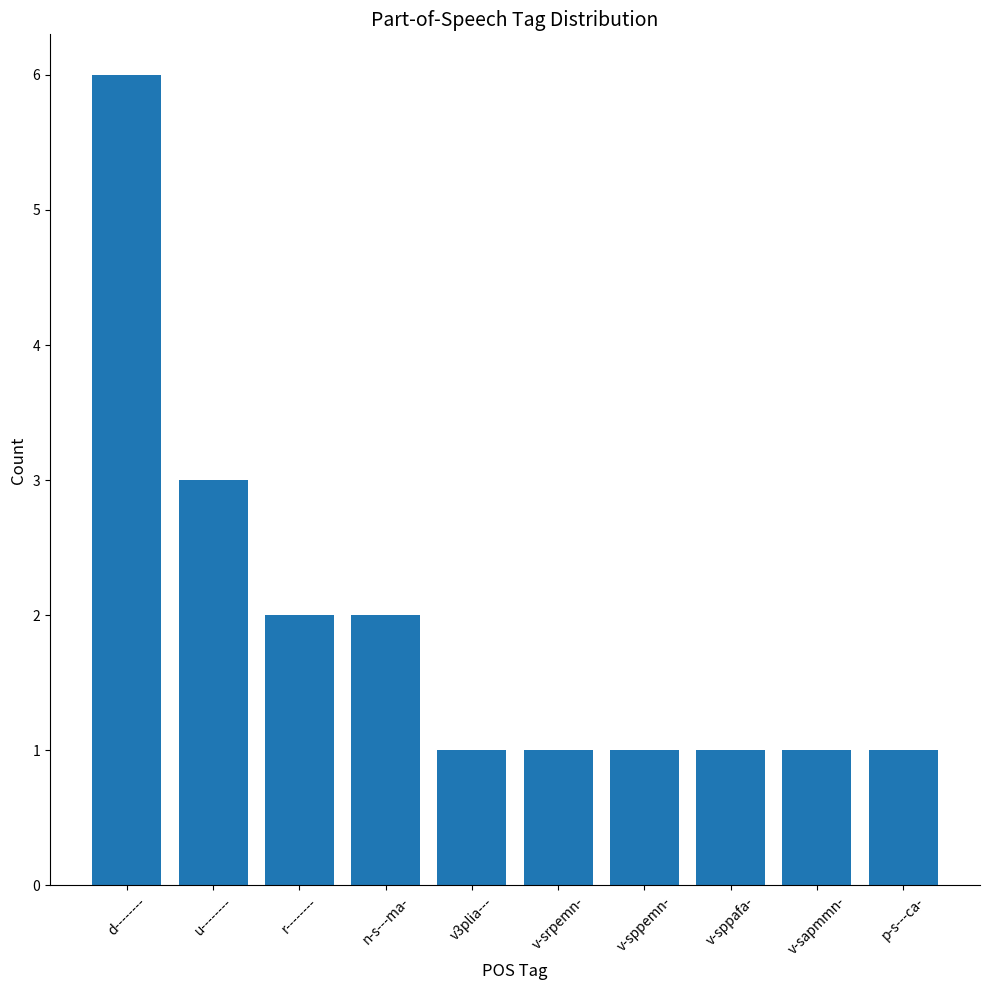

The chart shows a value of 1 at p-s---ca-. True or false?

True